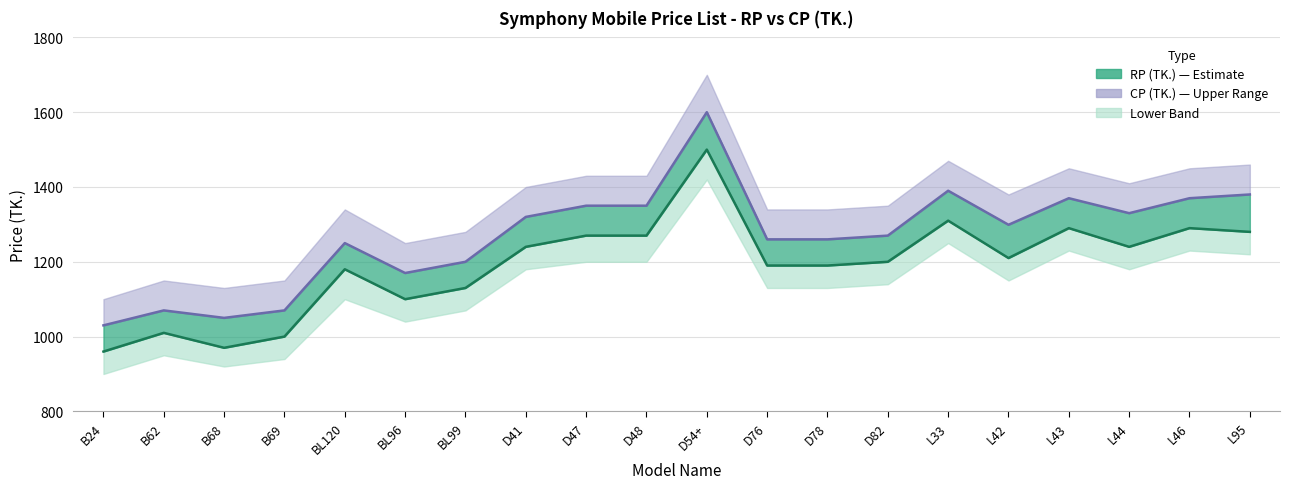

The RP (TK.) series shows 726 at L43. True or false?

False